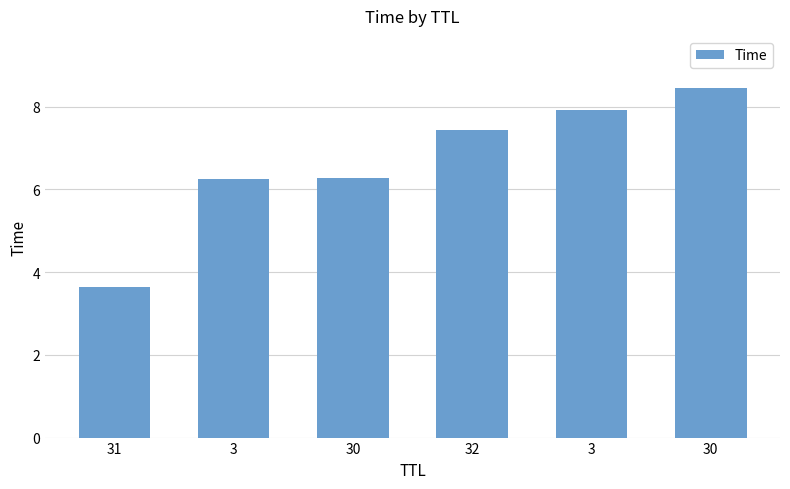

At which label does the data first exceed 7?

32